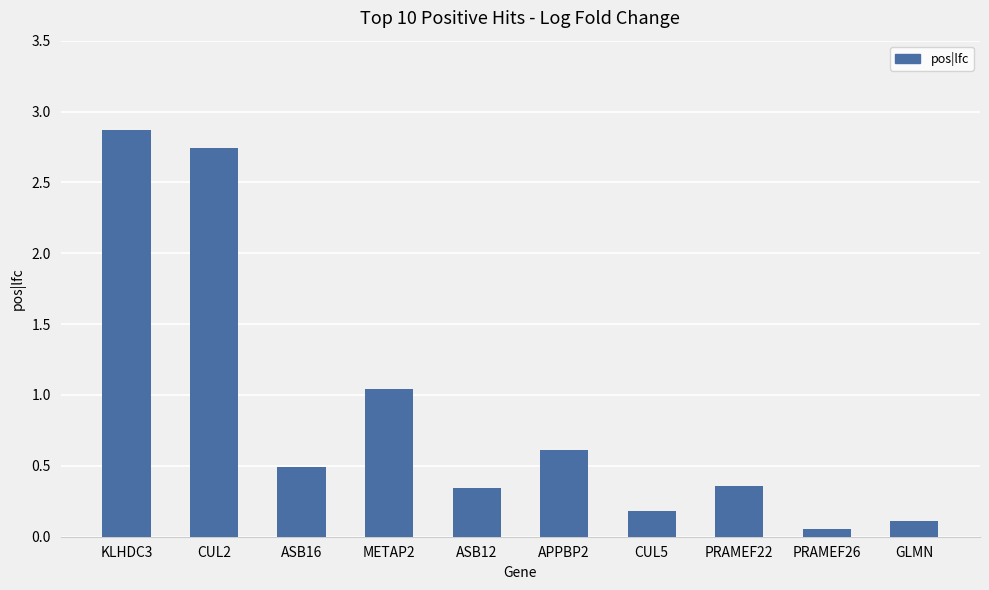

Between CUL5 and KLHDC3, which is larger?

KLHDC3